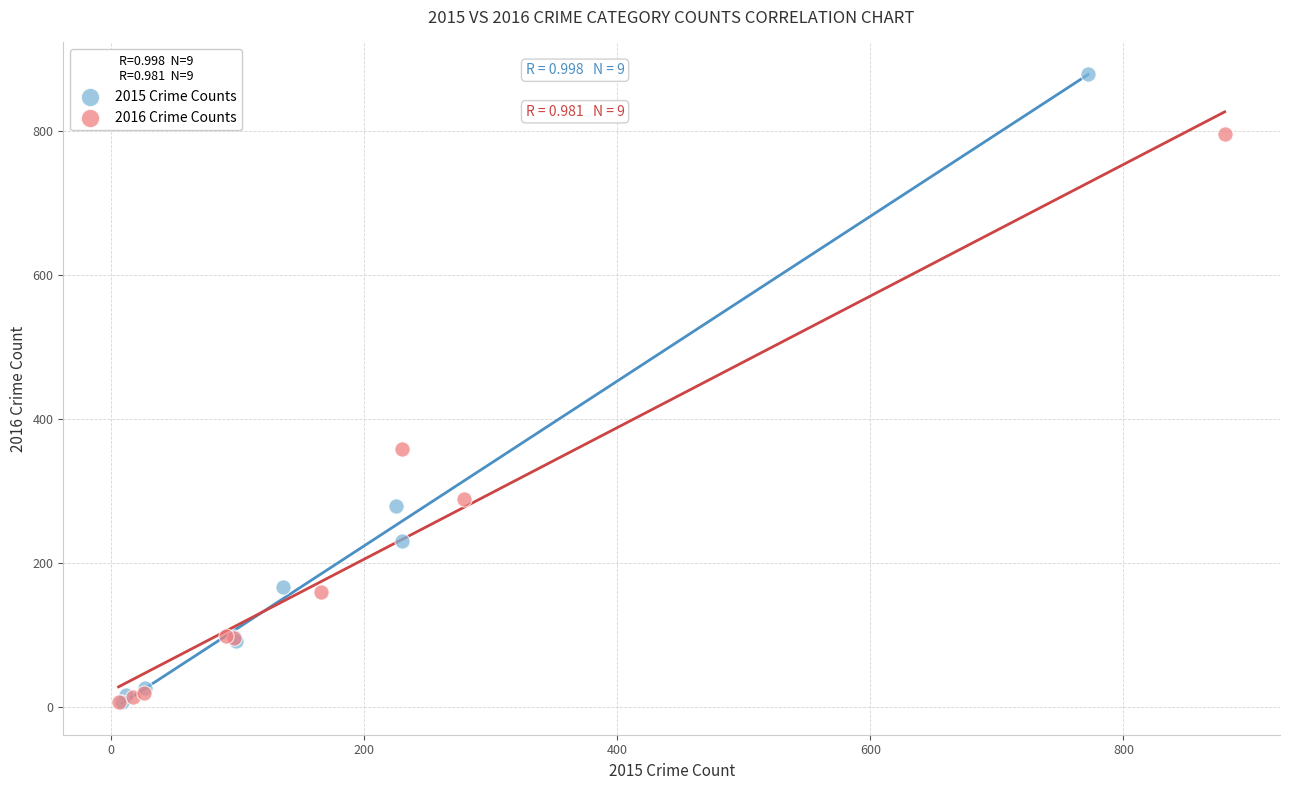

Which series reaches the maximum Y coordinate?

2015 Crime Counts